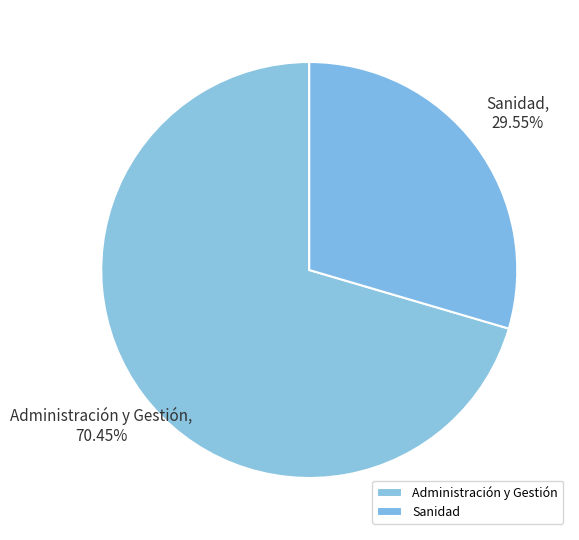

Combined, what portion of the pie is Sanidad and Administración y Gestión?

100.0%